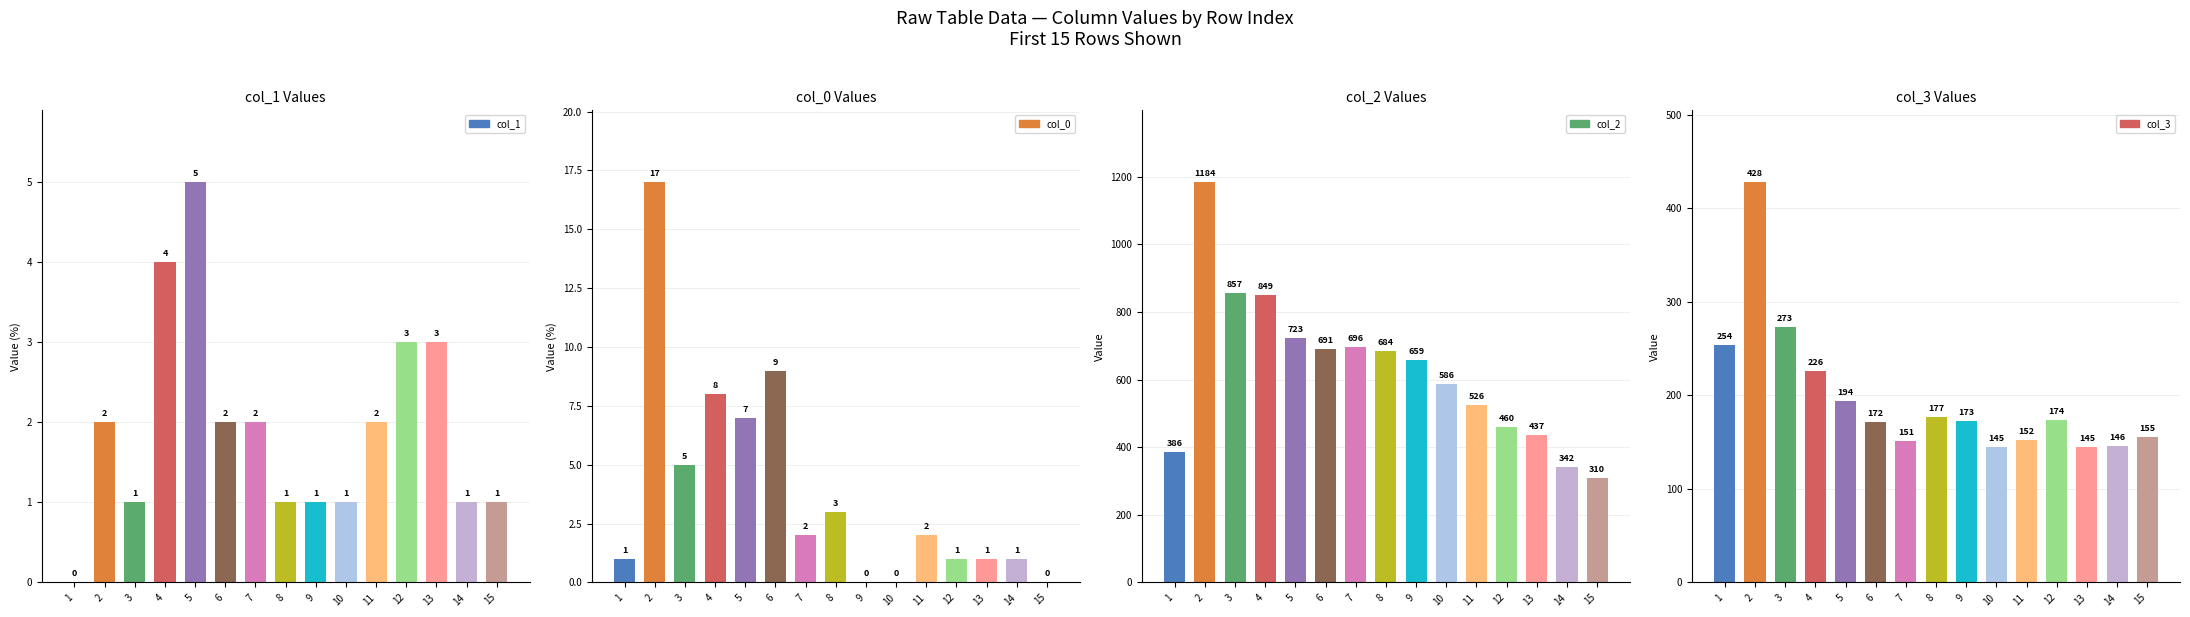

How many groups of bars are there?

15